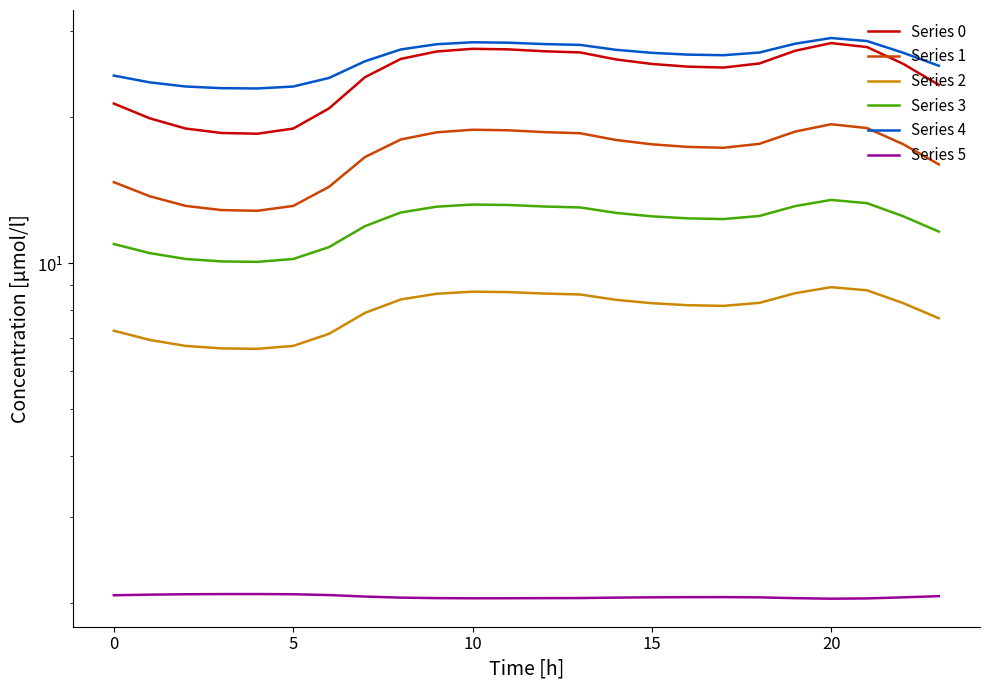

How many series are shown in this chart?

6